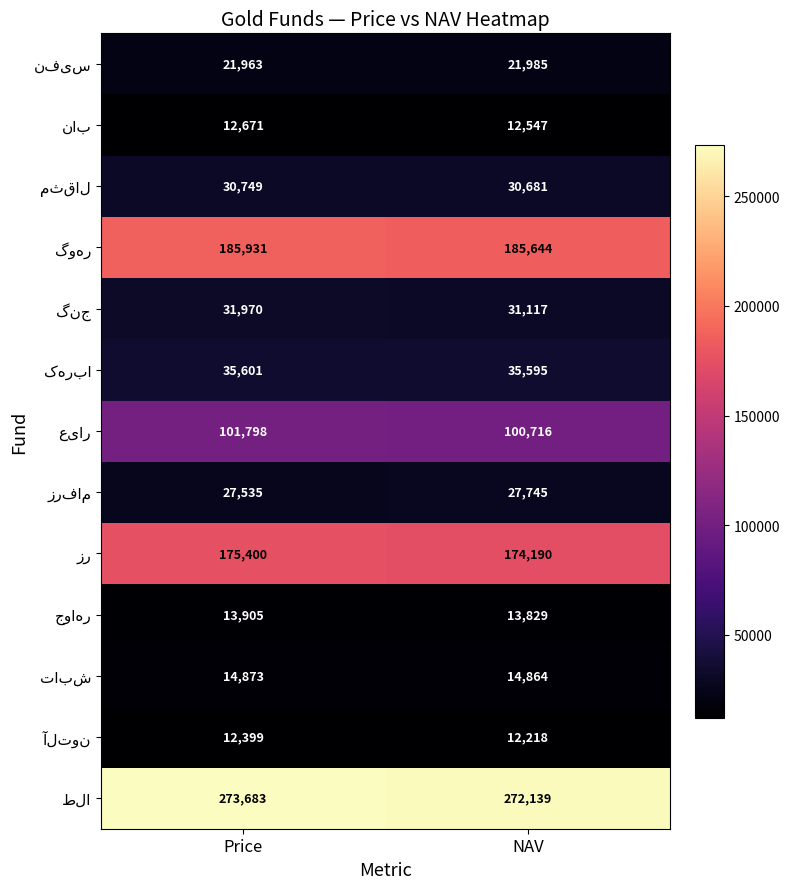

What is the difference between the highest and lowest values at Price?

261284